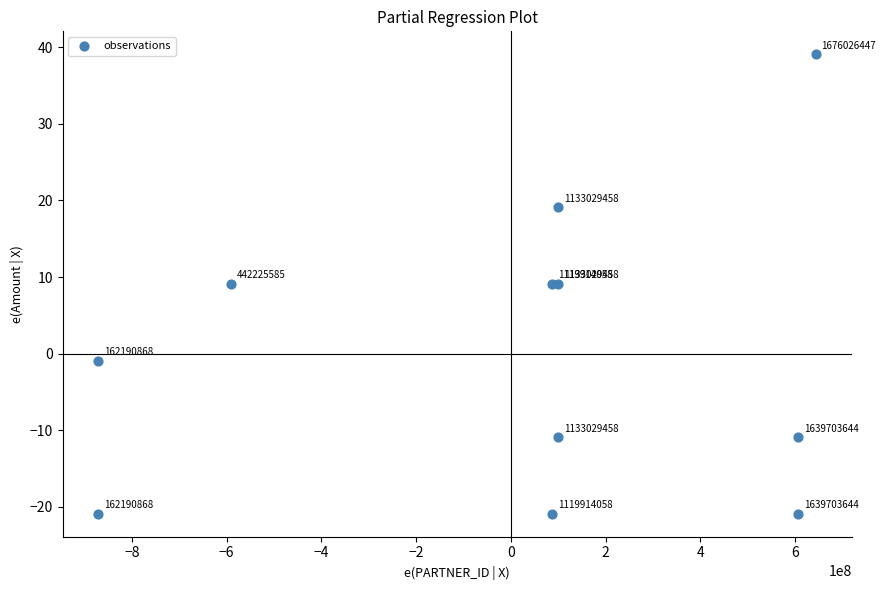

What Y value in the scatter plot is closest to 9?

9.1